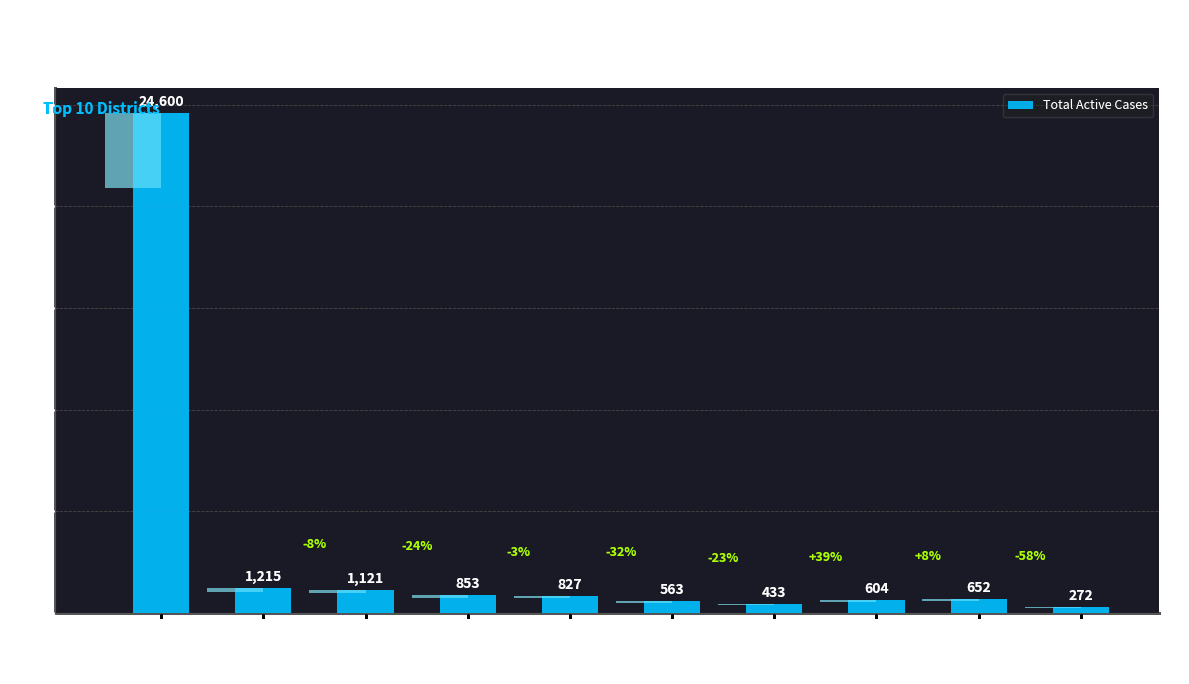

At which label is the value closest to 12436?

Kalaburagi